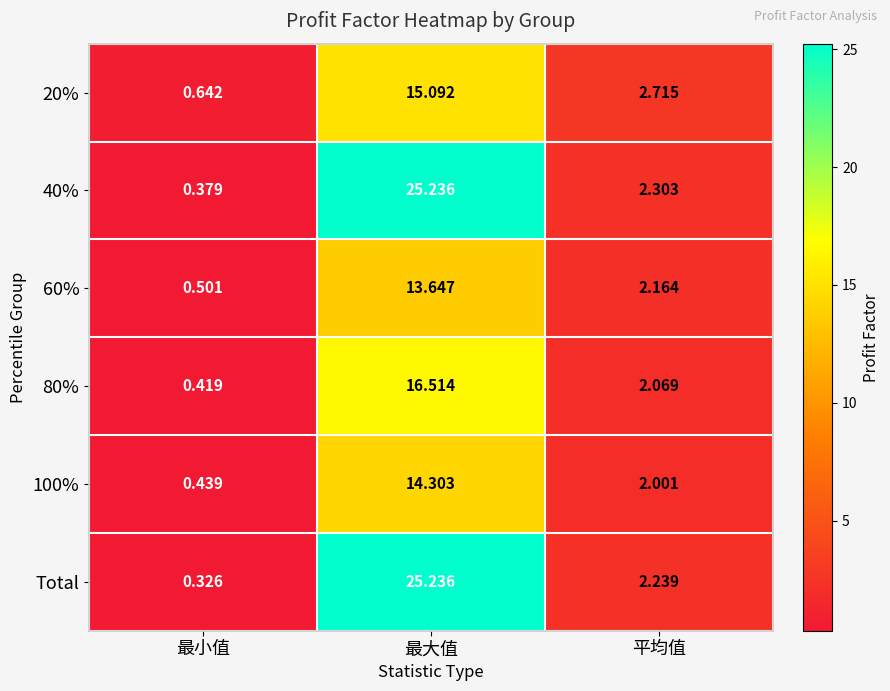

Which series has the largest range (max minus min)?

Total